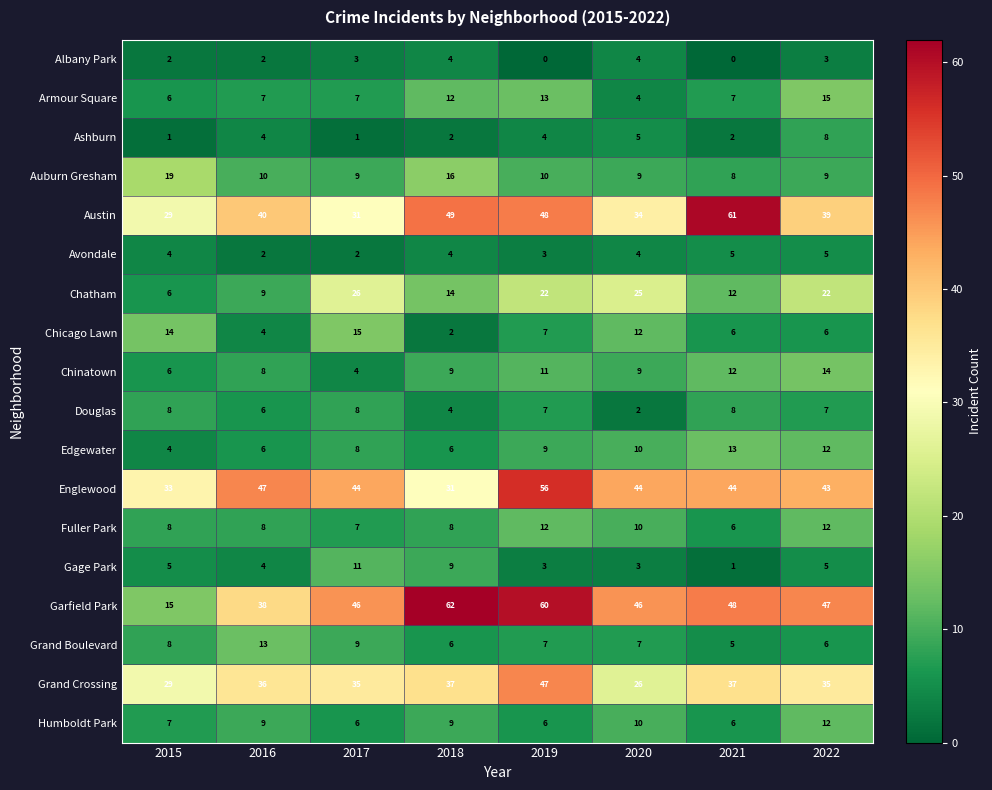

Which series has the largest total across all categories?

Garfield Park